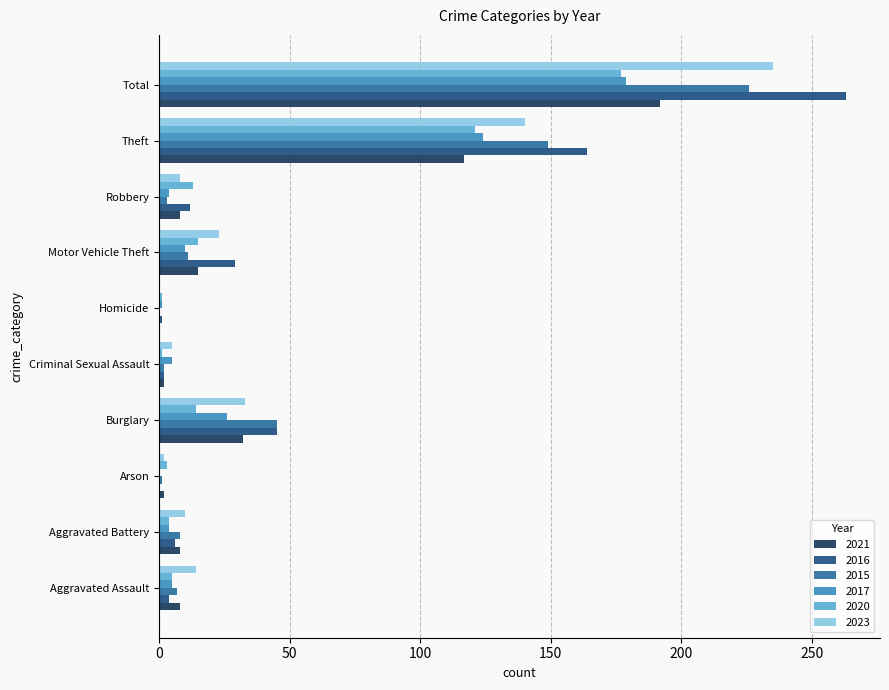

What is the highest value of the 2017 series?

179